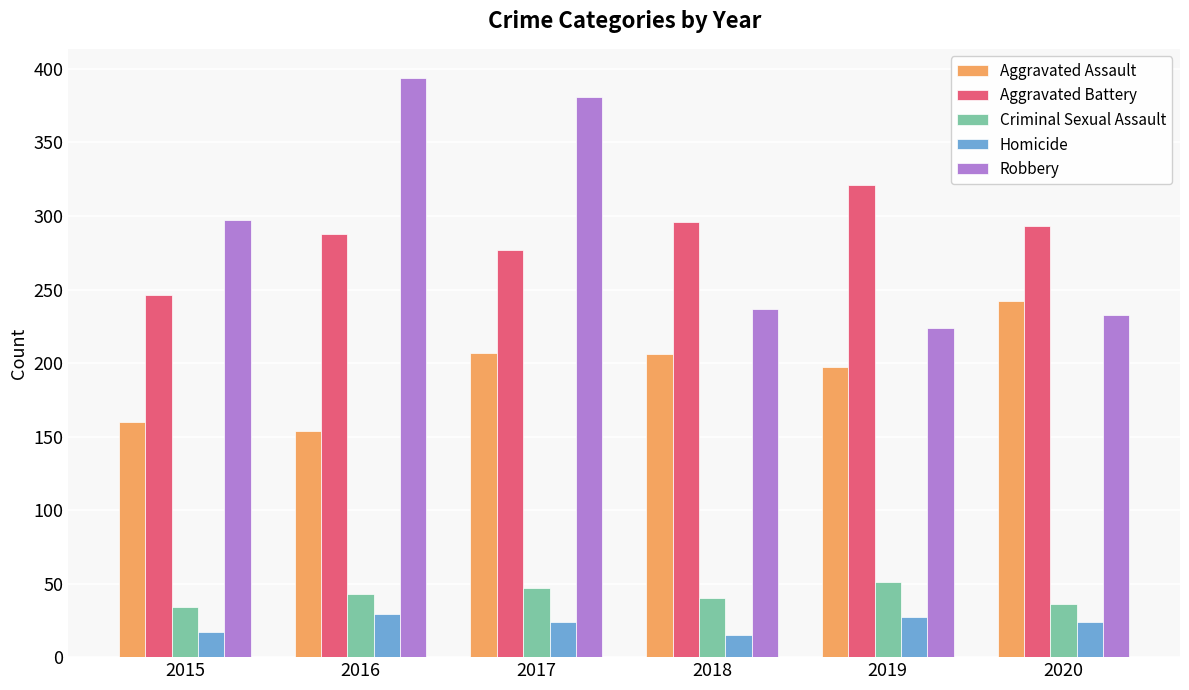

How many data points in Criminal Sexual Assault are less than 43?

3